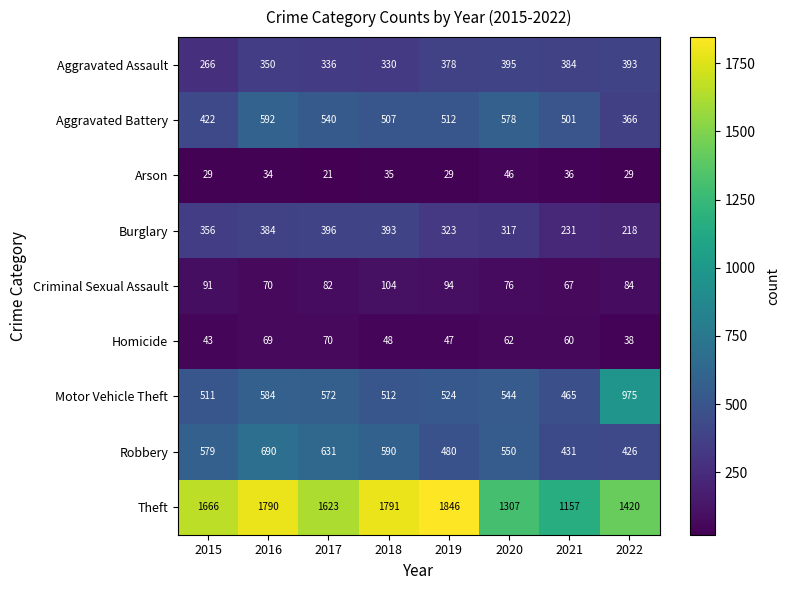

What is the total value across all series at 2020?

3875